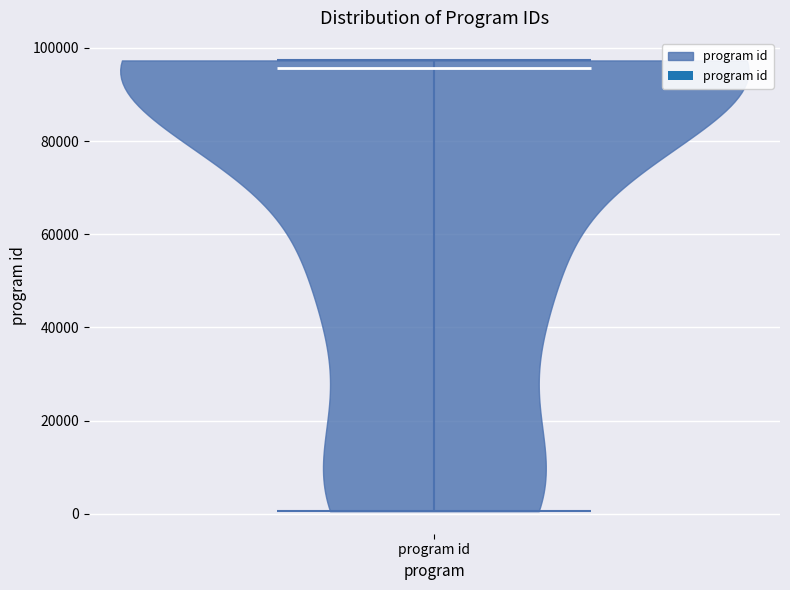

Read this violin plot against the y-axis: where its median line is, and the lowest and highest points the violin reaches. The values are not printed on the chart, so give them approximately, as read against the axis.

median line 96000, lowest point 0, highest point 98000